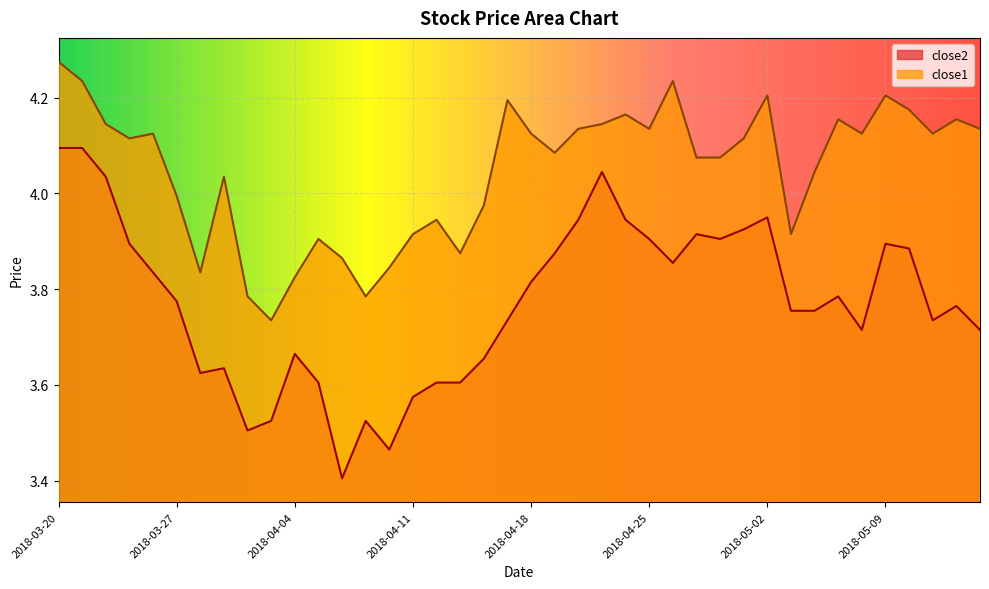

The value of close2 at 2018-04-16 is 1.3. True or false?

False